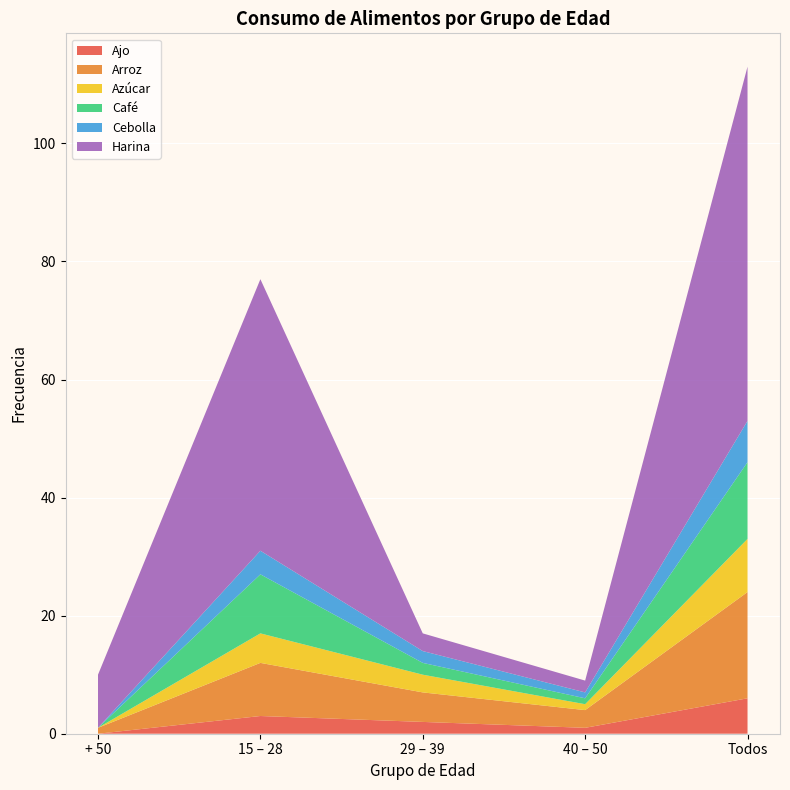

Reading left to right, transcribe all the data shown in this chart.

Ajo: + 50=0	15 – 28=3	29 – 39=2	40 – 50=1	Todos=6
Arroz: + 50=1	15 – 28=9	29 – 39=5	40 – 50=3	Todos=18
Azúcar: + 50=0	15 – 28=5	29 – 39=3	40 – 50=1	Todos=9
Café: + 50=0	15 – 28=10	29 – 39=2	40 – 50=1	Todos=13
Cebolla: + 50=0	15 – 28=4	29 – 39=2	40 – 50=1	Todos=7
Harina: + 50=9	15 – 28=46	29 – 39=3	40 – 50=2	Todos=60